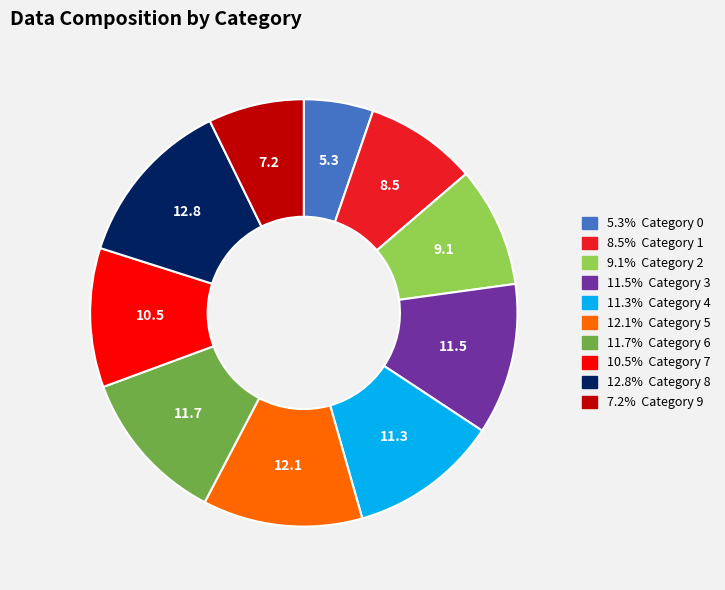

Is there a majority slice in this chart?

No